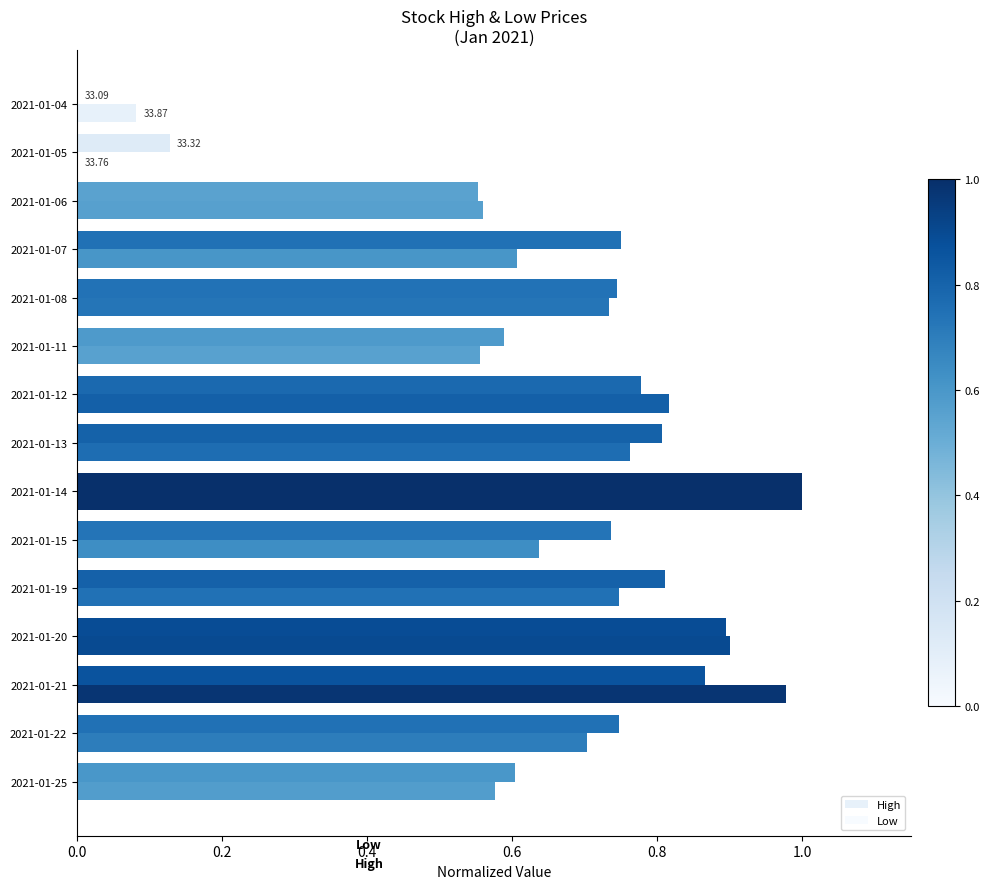

How many groups of bars are there?

15